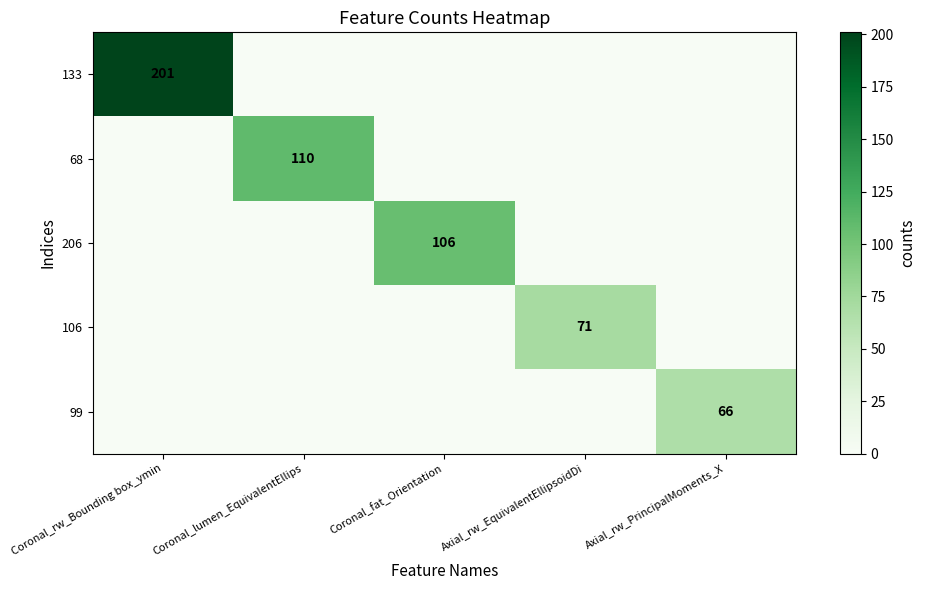

How many positive values does the 68 series have?

1